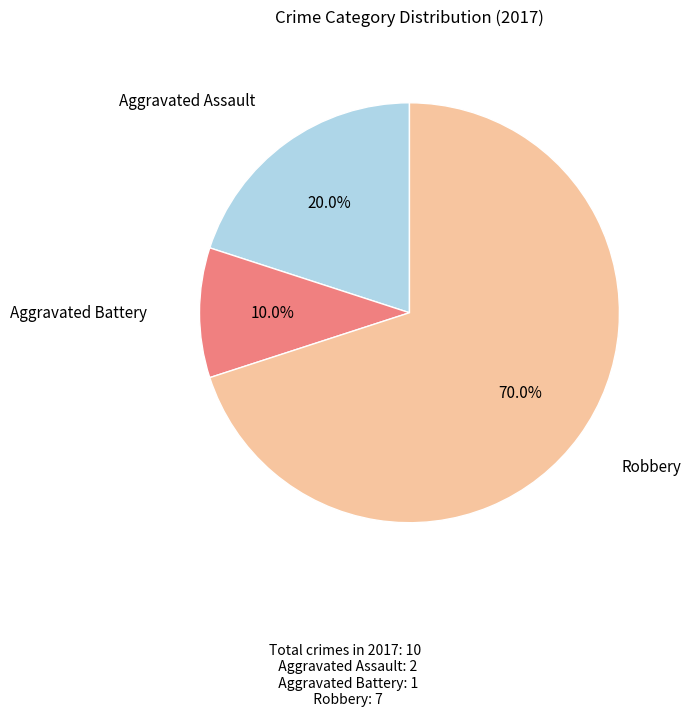

Is there a majority slice in this chart?

Yes